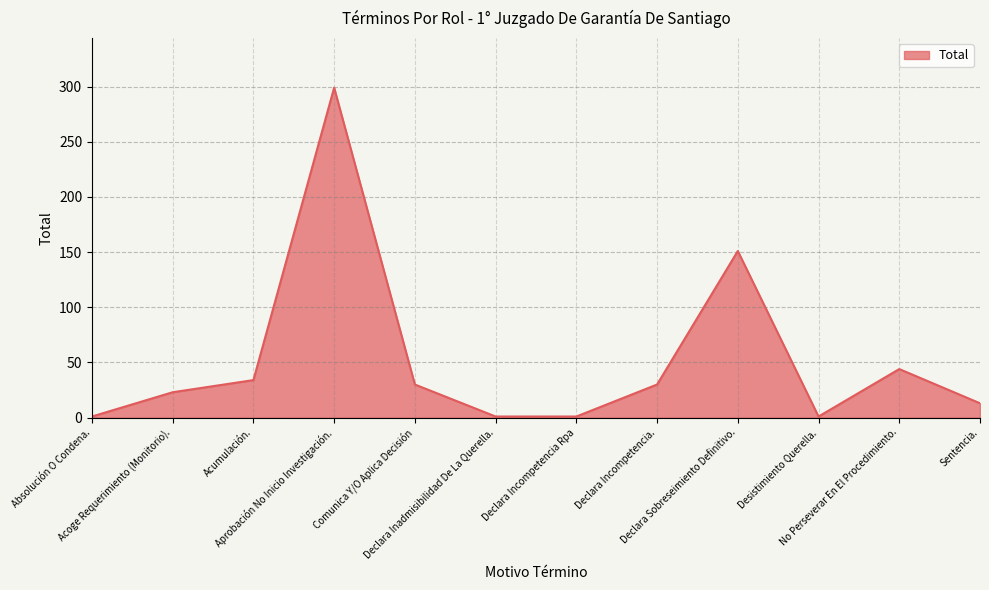

What is the difference between the maximum and minimum values?

298